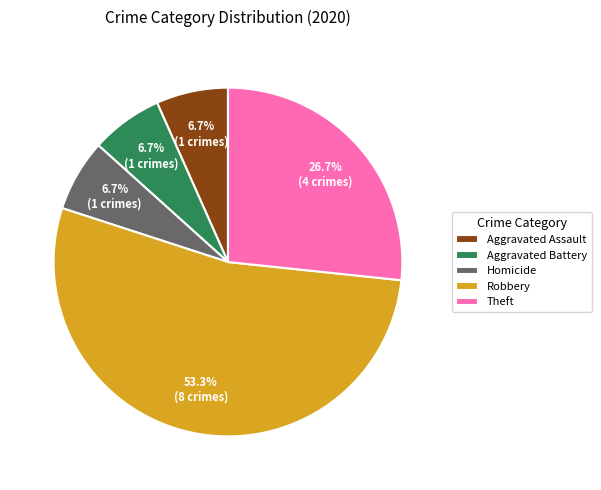

Is the sum of Theft and Aggravated Assault greater than half?

No